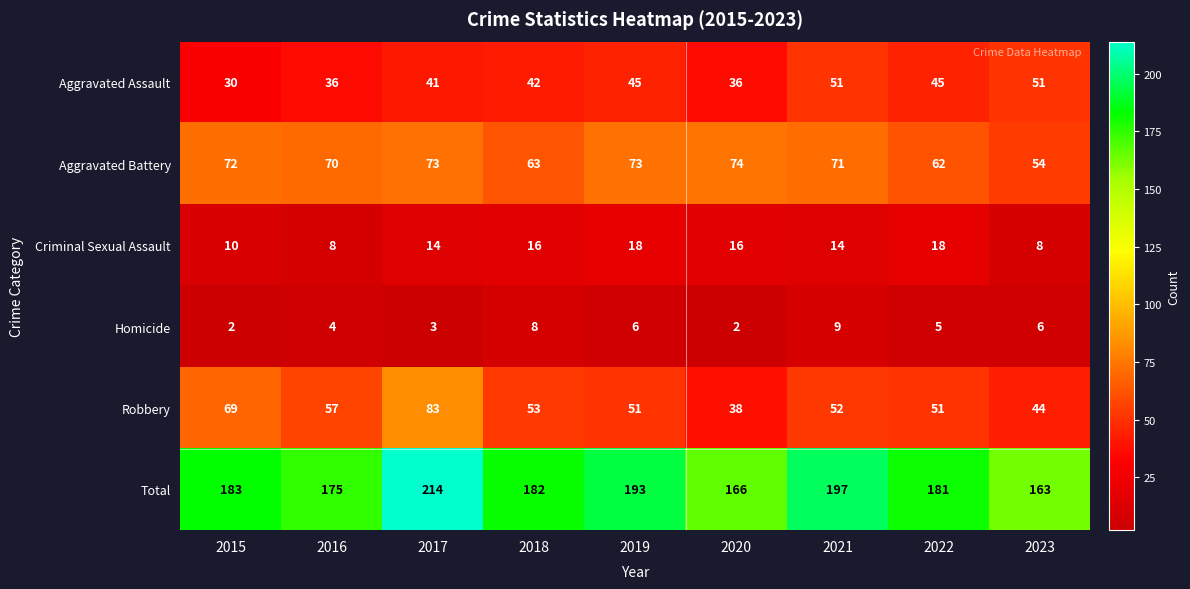

What is the total value across all series at 2019?

386